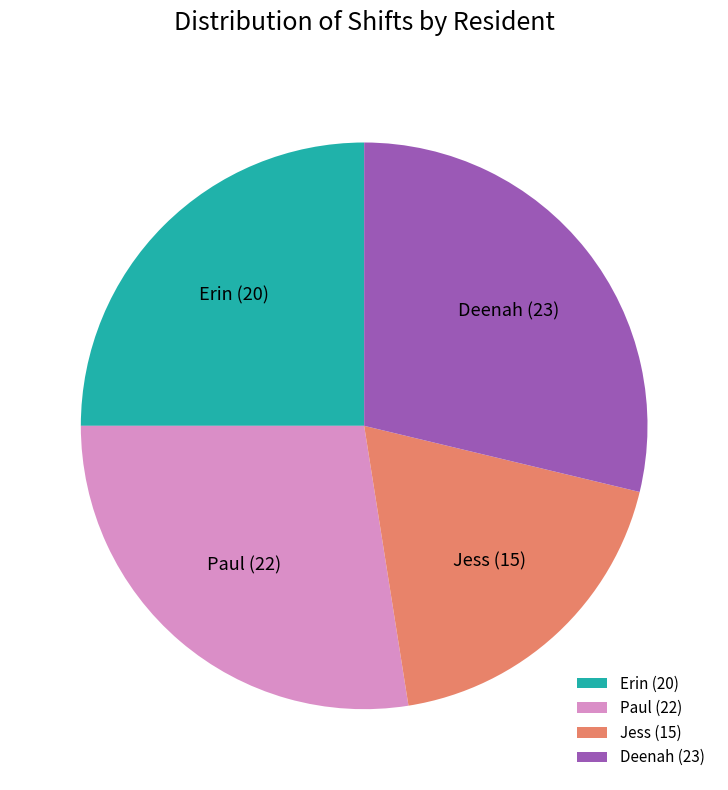

How many slices are in this pie chart?

4